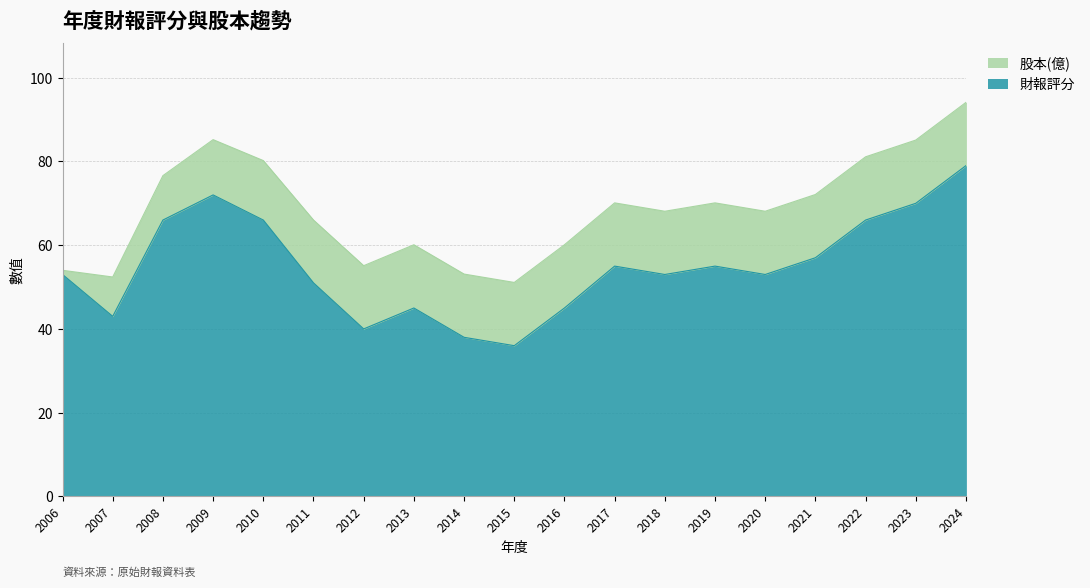

What is the change in value from 2017 to 2021?

+2